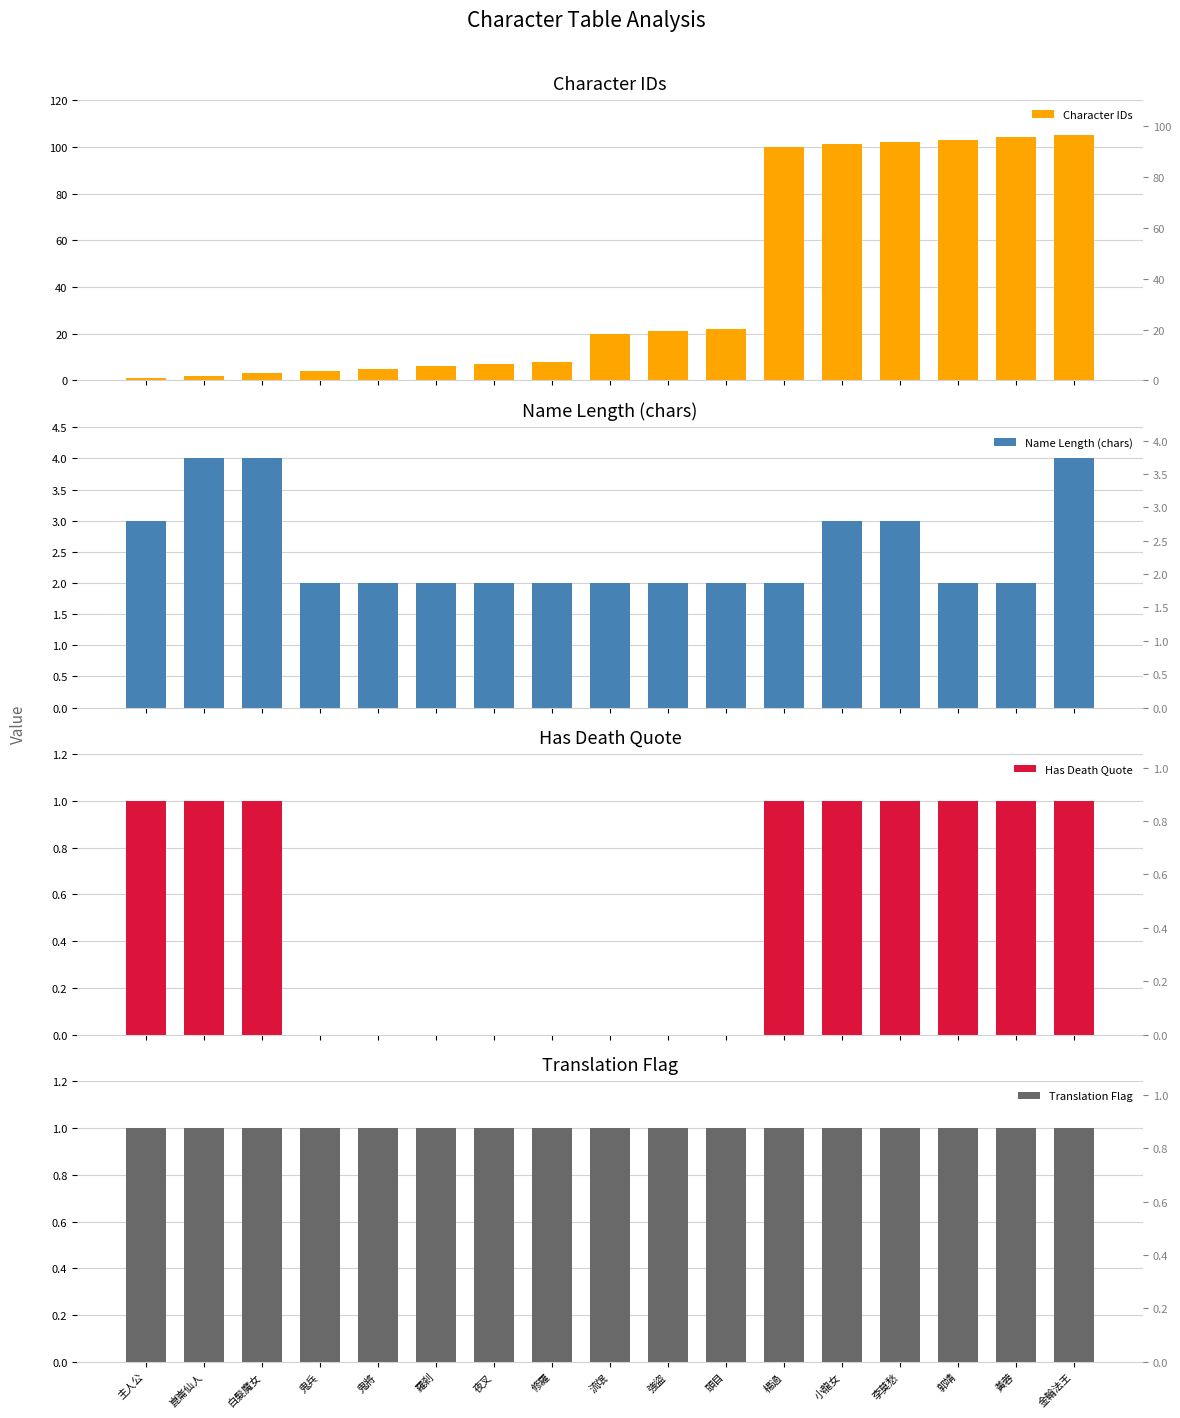

What position from the left is 鬼兵?

4